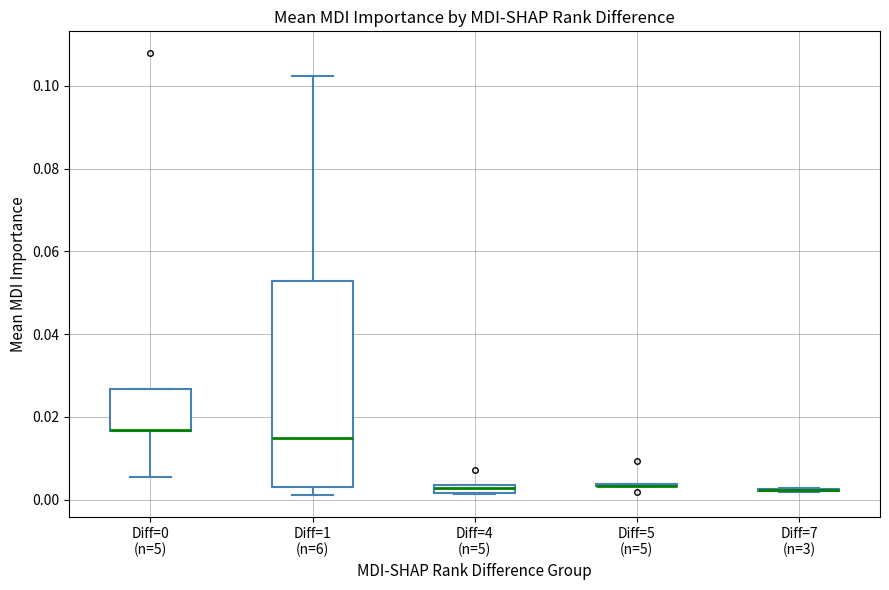

Comparing the boxes themselves (not the whiskers), which one is the tallest?

Diff=1 (n=6)